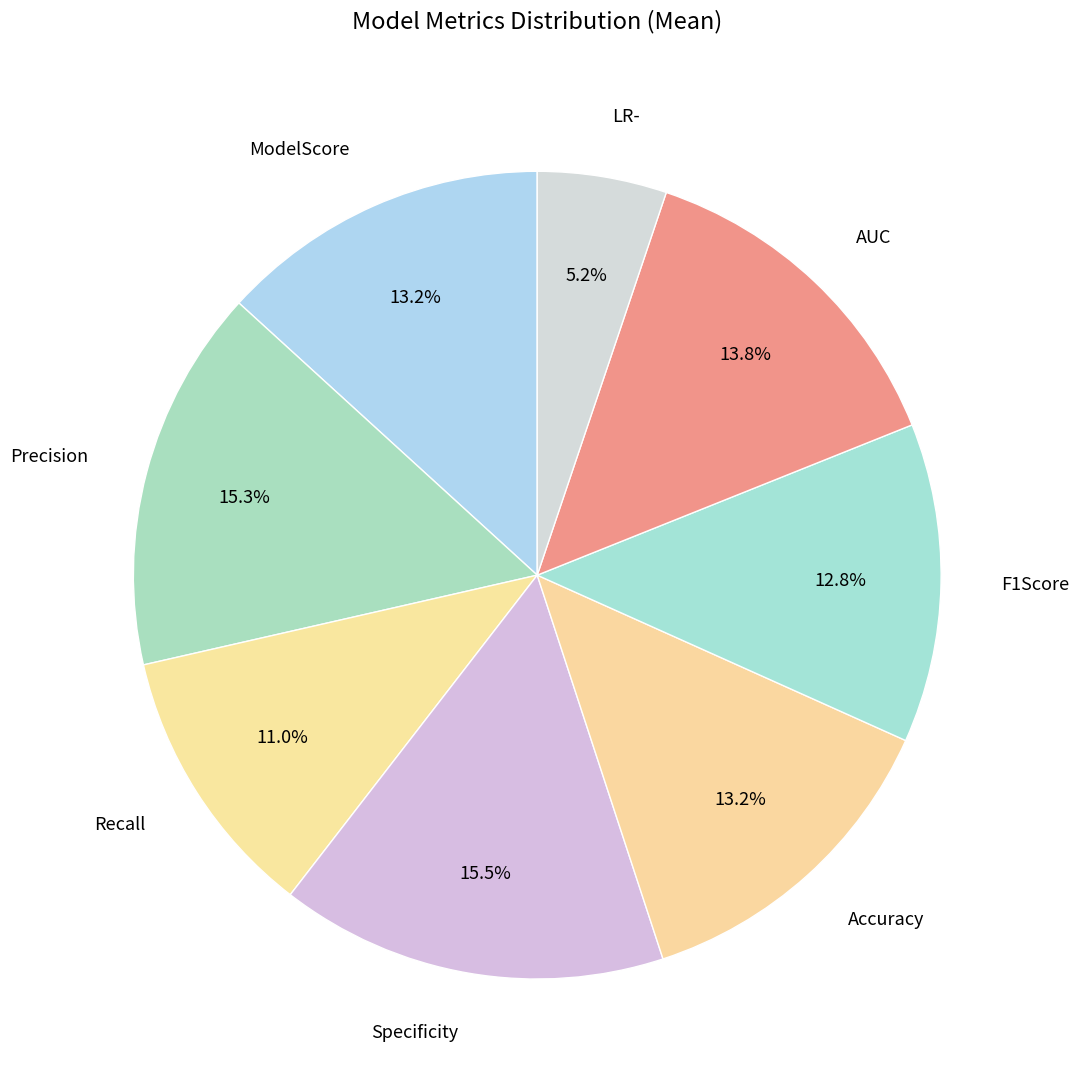

Is the sum of Recall and LR- greater than half?

No